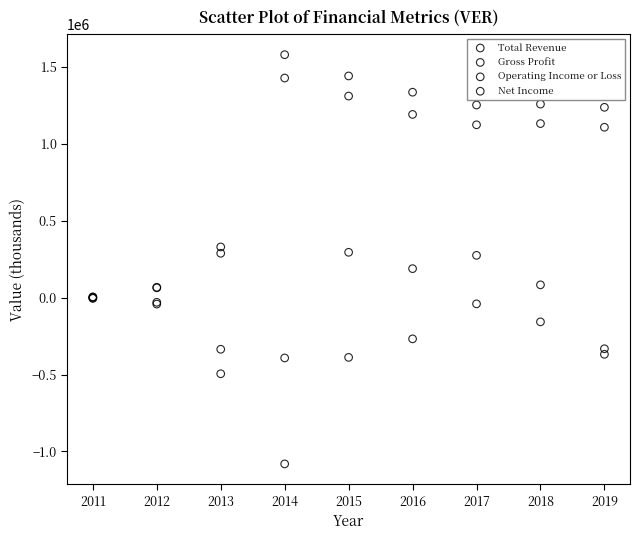

In the Net Income series, what Y value is closest to -542950?

-495100